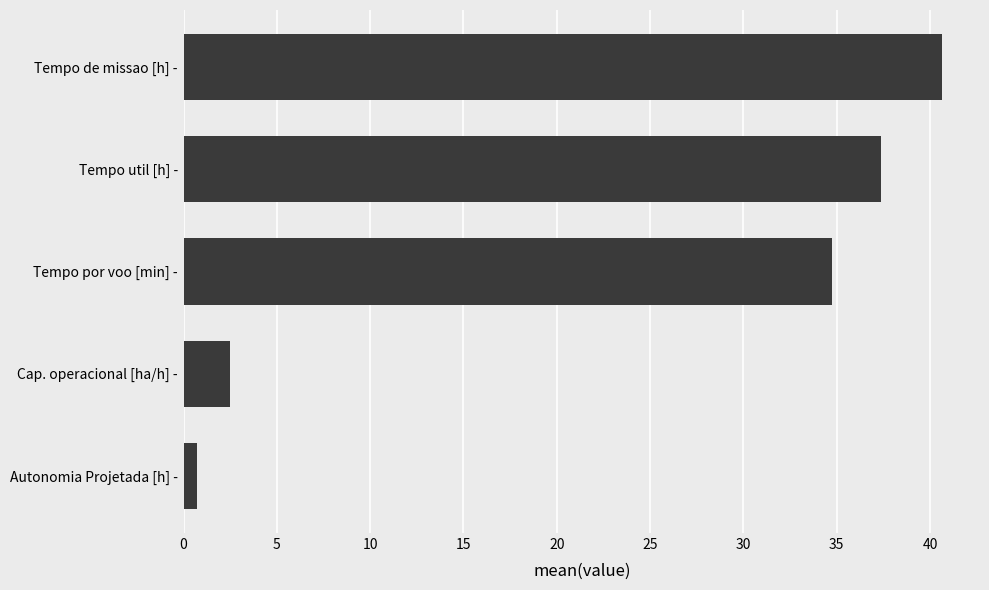

Does the chart contain any negative values?

No